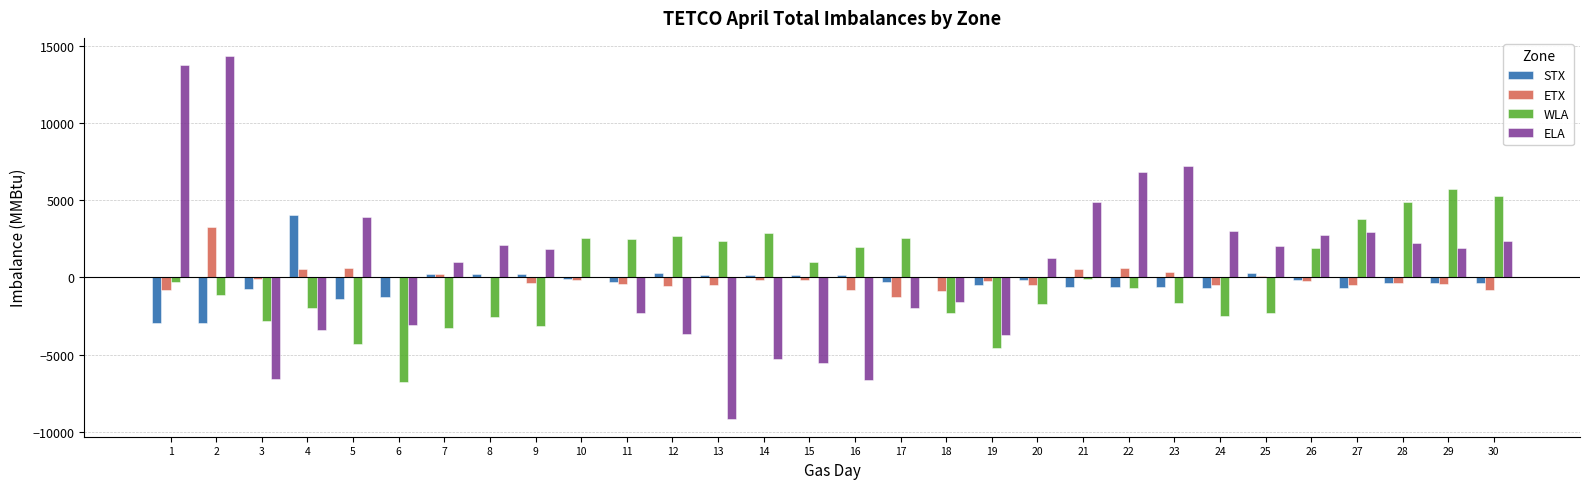

At which label does ELA reach its peak?

2